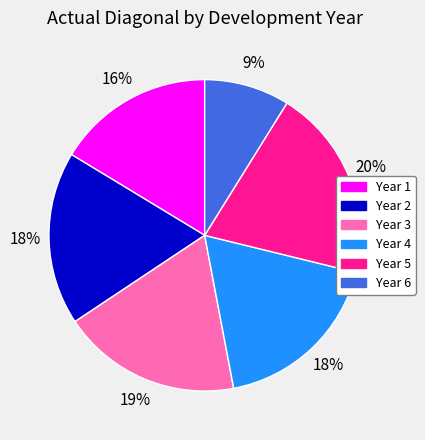

Combined, do Year 2 and Year 5 account for over 50%?

No